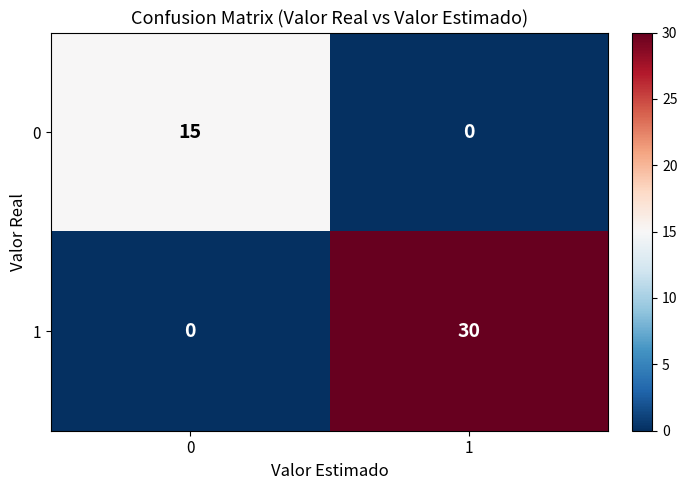

How many categories are shown in the chart?

2